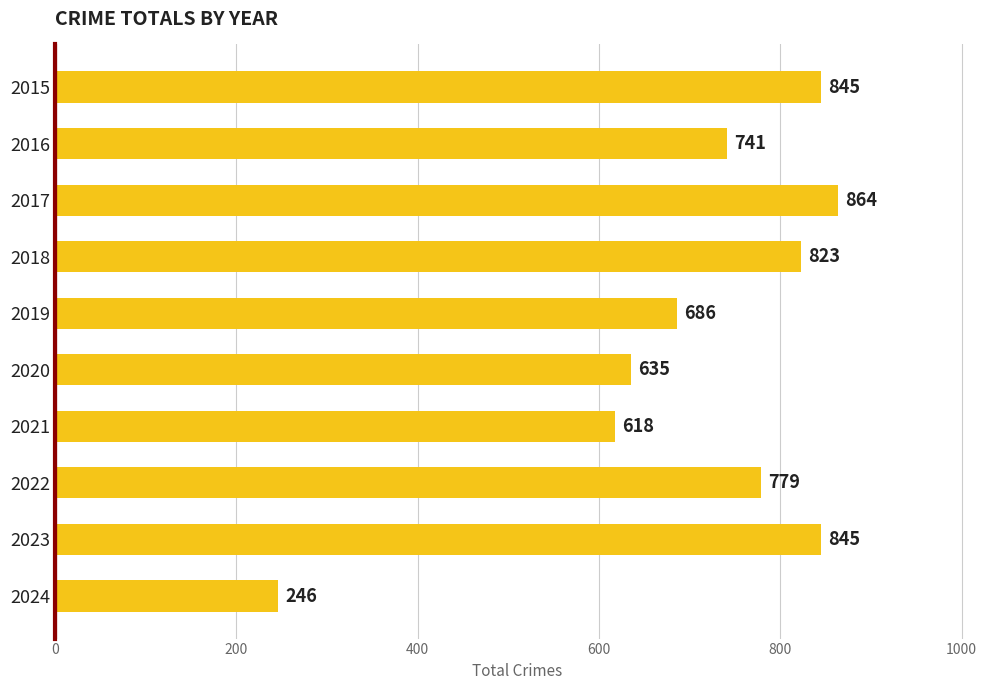

Where is the data nearest to the value 555?

2021